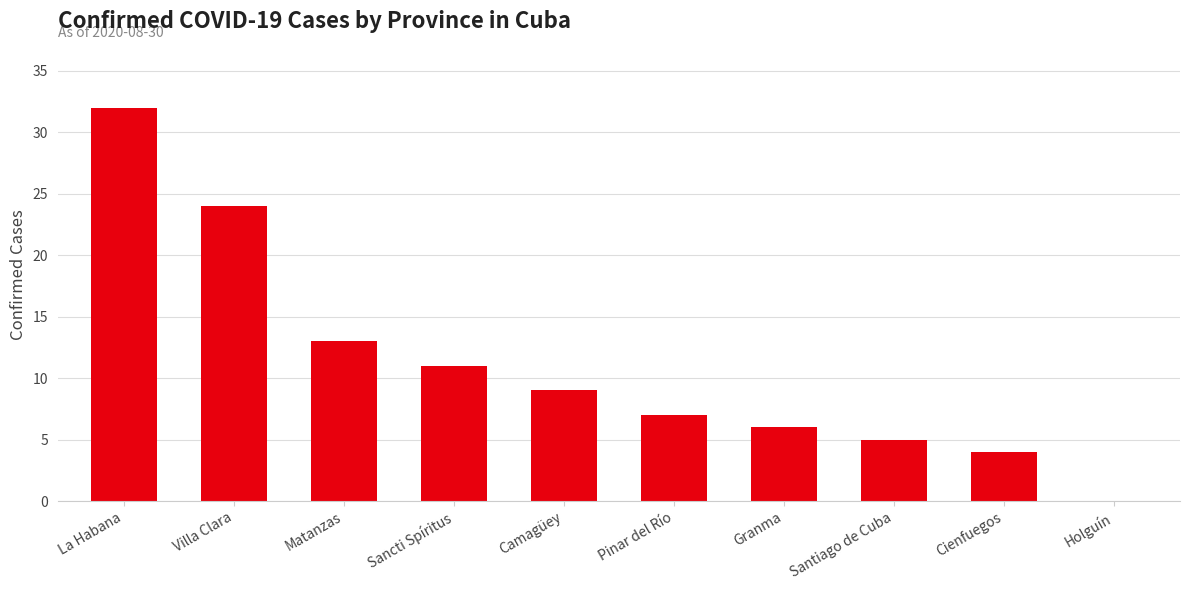

What is the change in value from La Habana to Pinar del Río?

-25